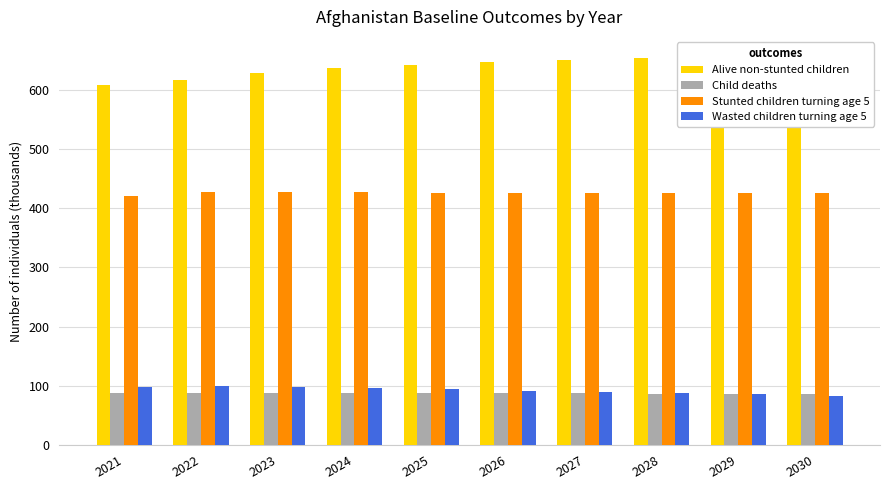

What is the value of the Wasted children turning age 5 bar at the 5th from the left?

93.7